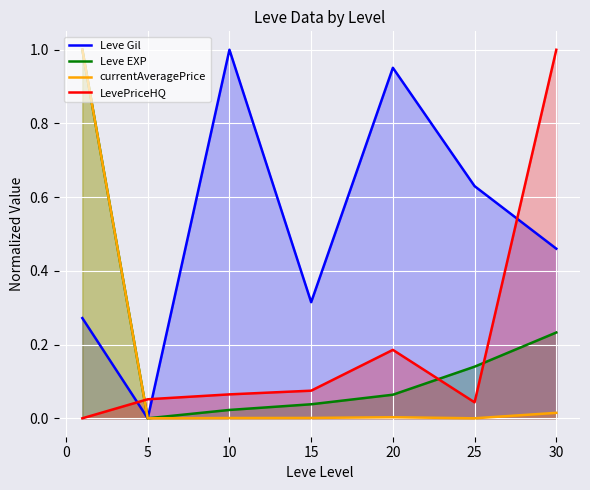

Which series has the largest total across all categories?

Leve Gil